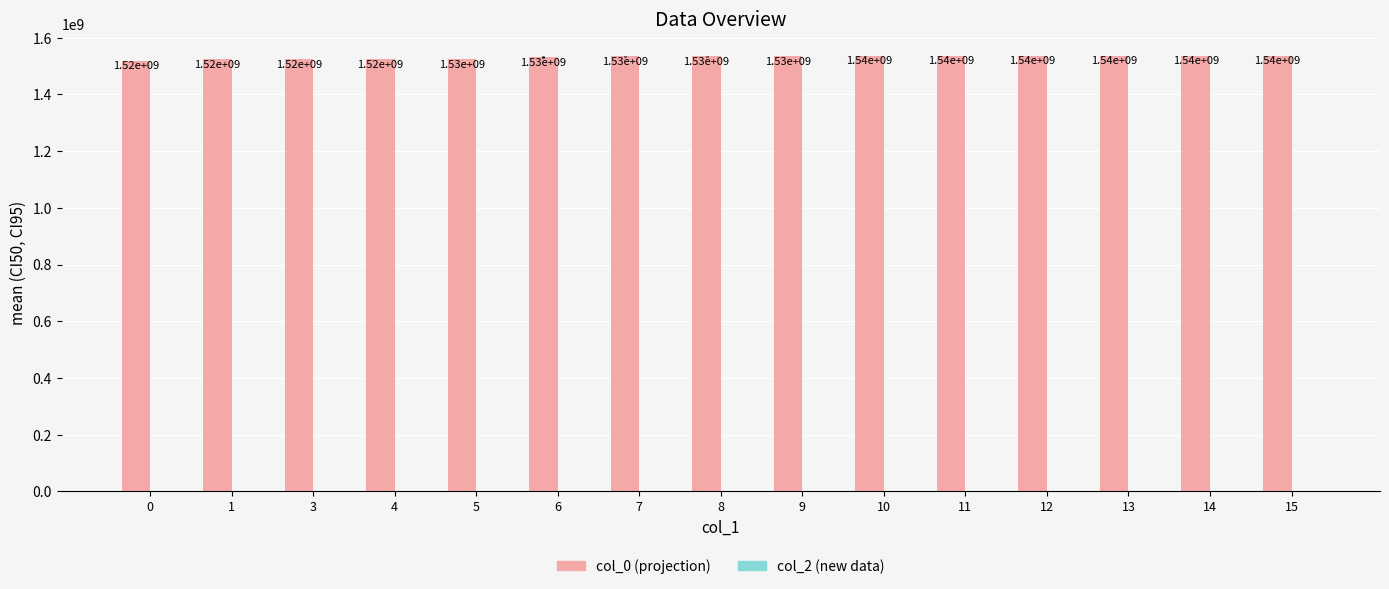

Are the bars horizontal?

No